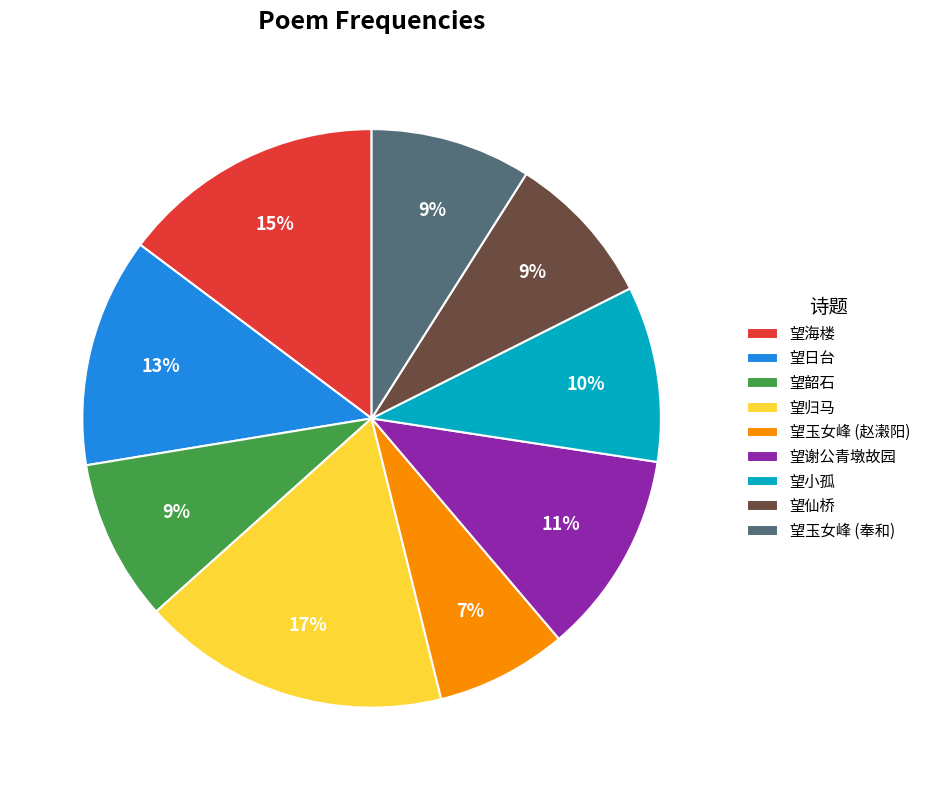

To the nearest percent, what is the difference between the 望日台 and 望玉女峰 (奉和) slice percentages?

4%